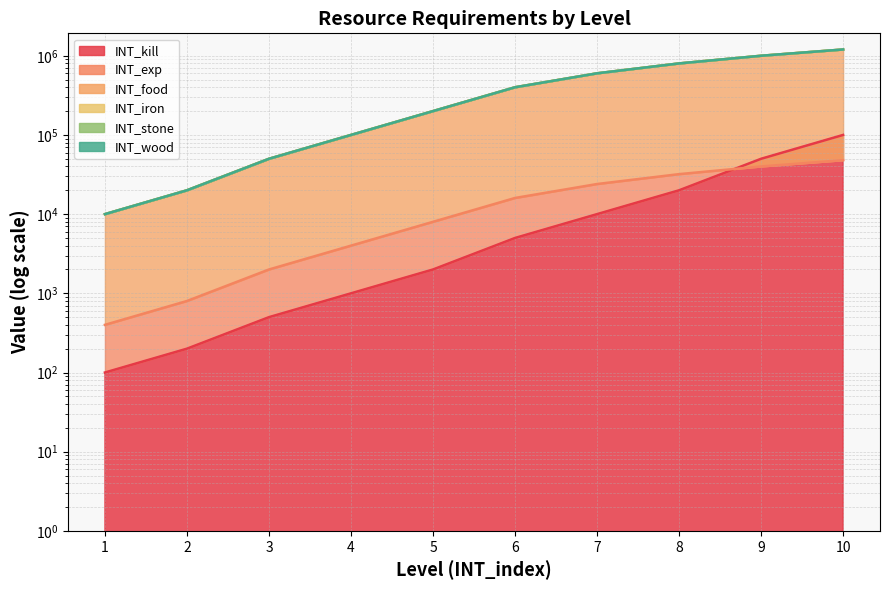

What is the spread (max minus min) of values at 6?

395000